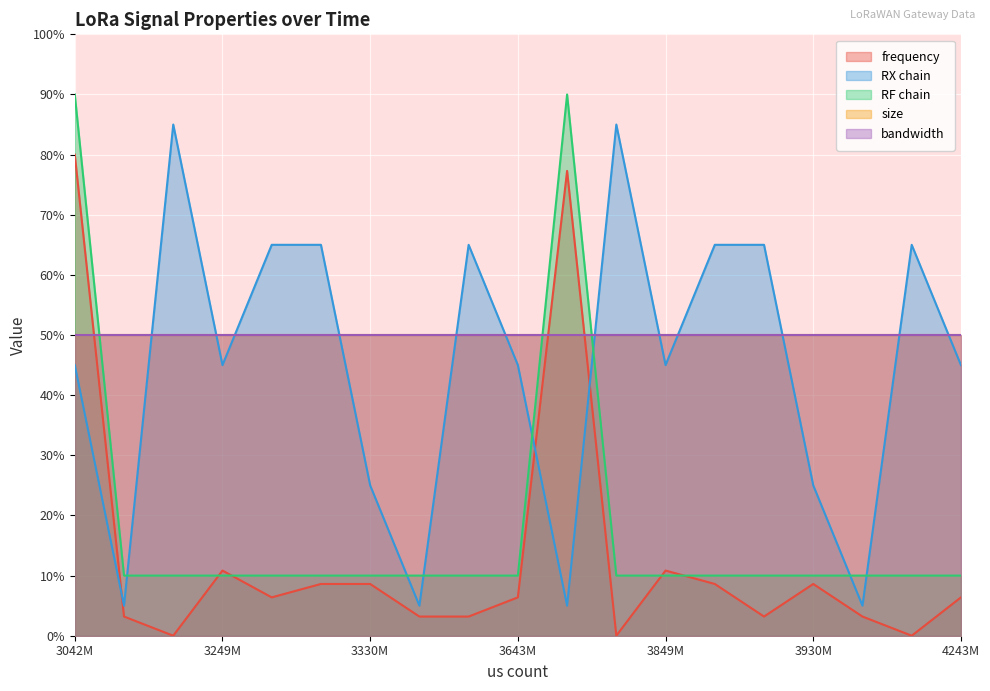

How many values in the frequency series exceed 6?

11